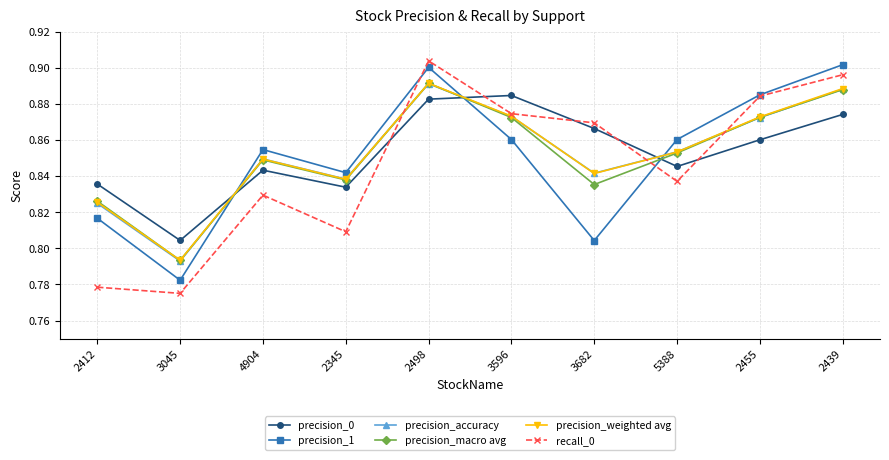

True or false: recall_0 has a value of 0.4 at 5388.

False